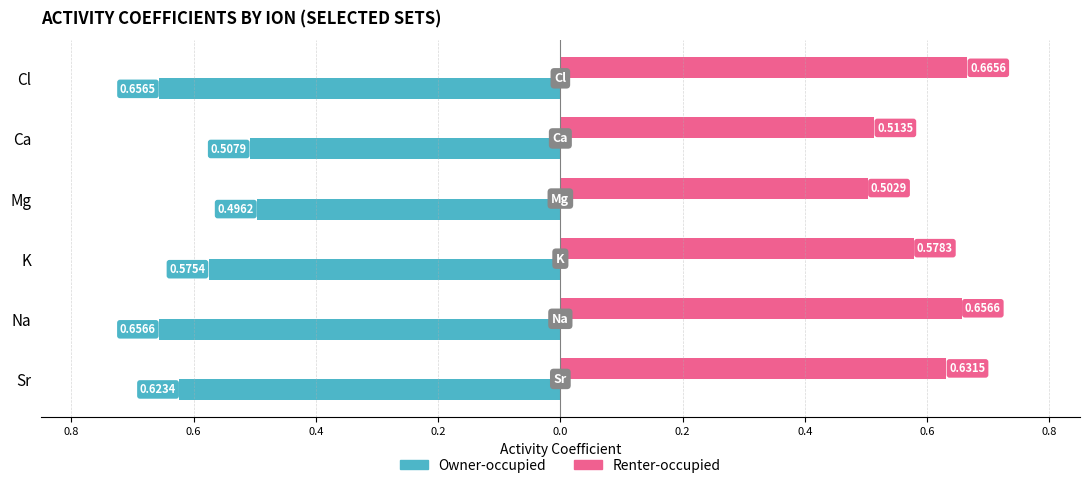

What are all the series names shown in the legend?

Owner-occupied, Renter-occupied